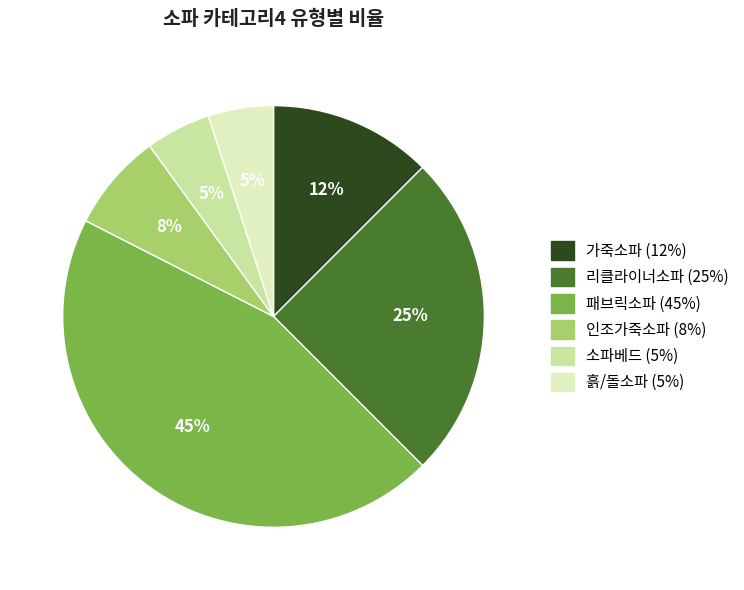

Which category has the biggest portion of the pie?

패브릭소파